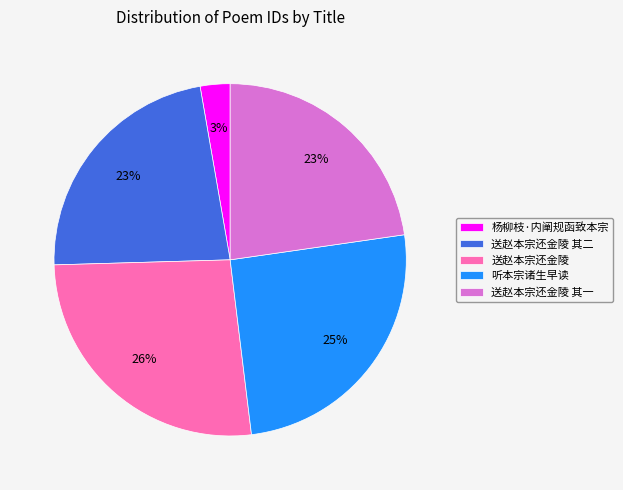

The 送赵本宗还金陵 slice represents 26% of the pie. True or false?

True